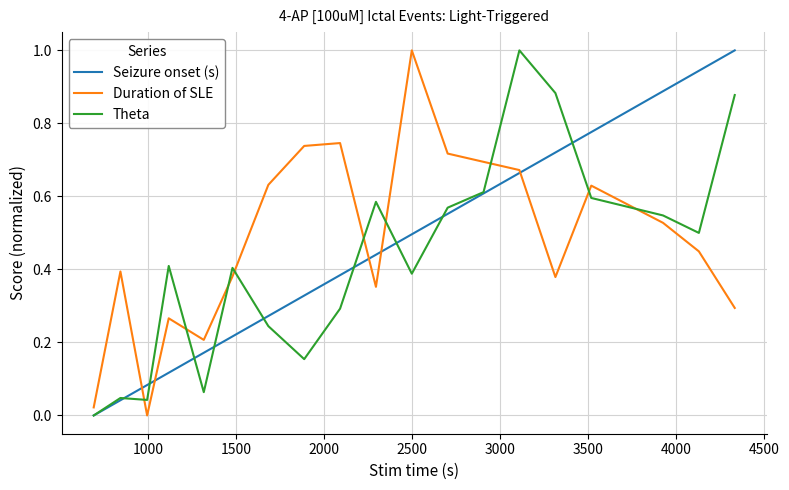

True or false: Theta and Seizure onset (s) intersect in this chart.

True